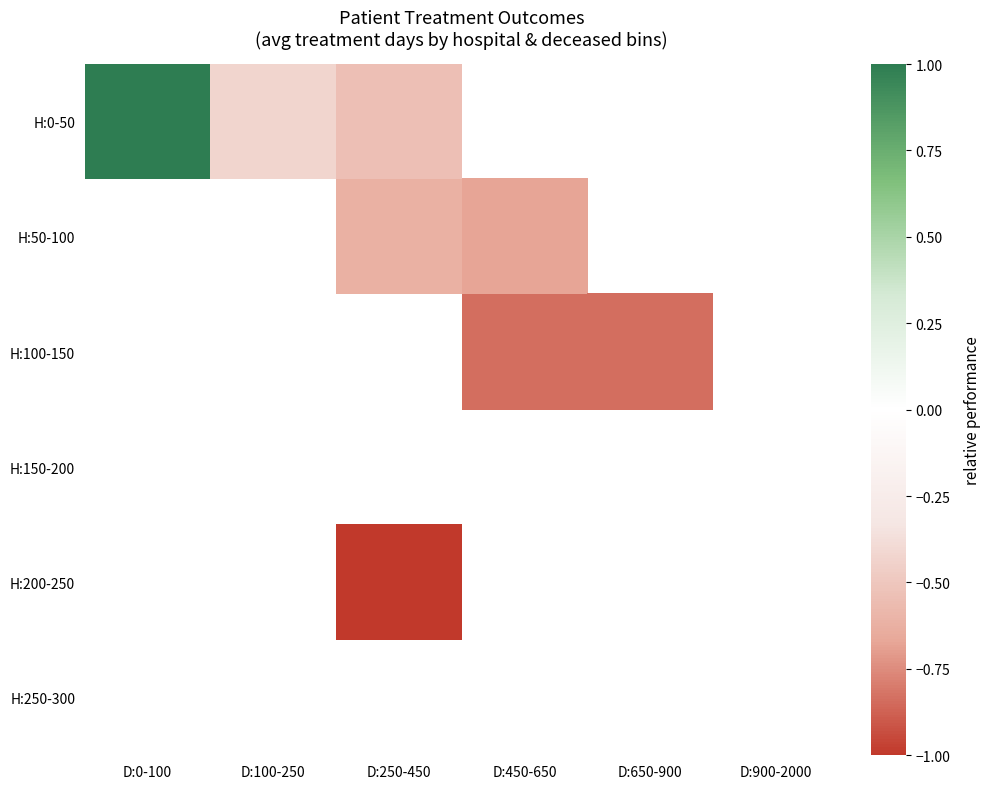

What is the difference between the maximum and minimum values in the H:0-50 series?

1.5